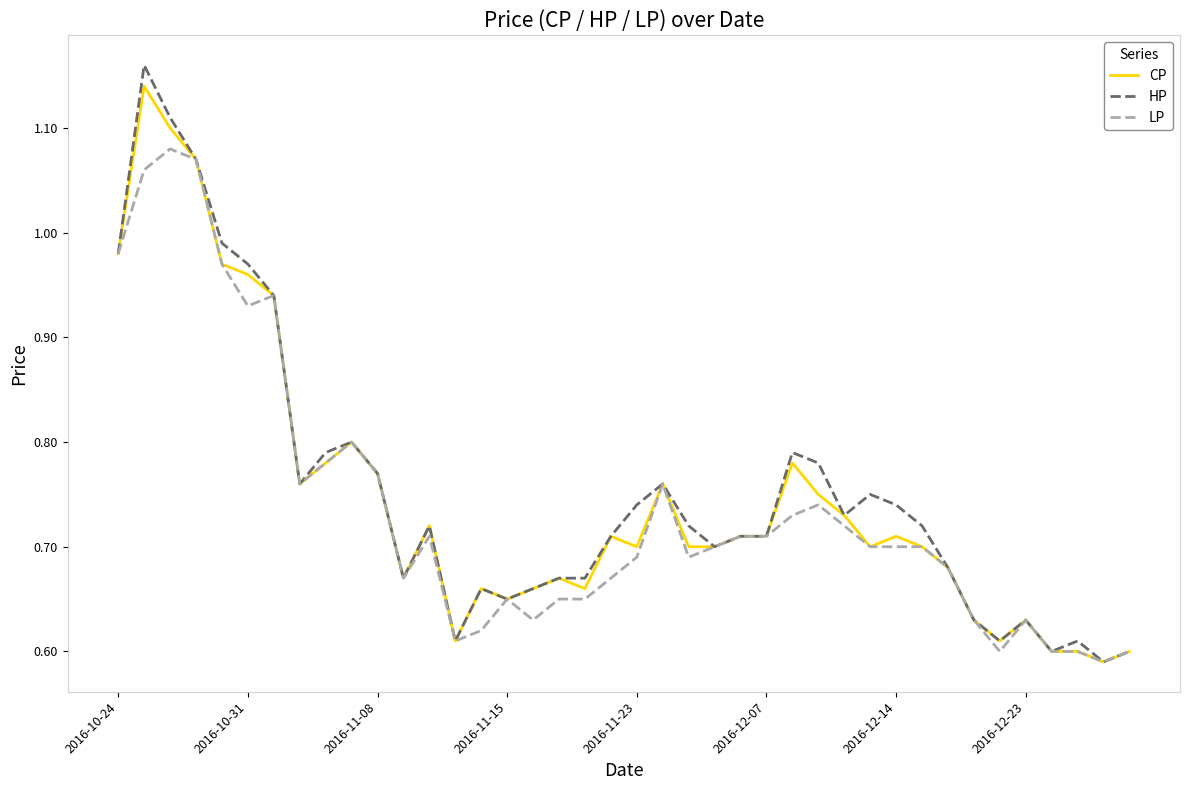

Which series has the largest range (max minus min)?

HP